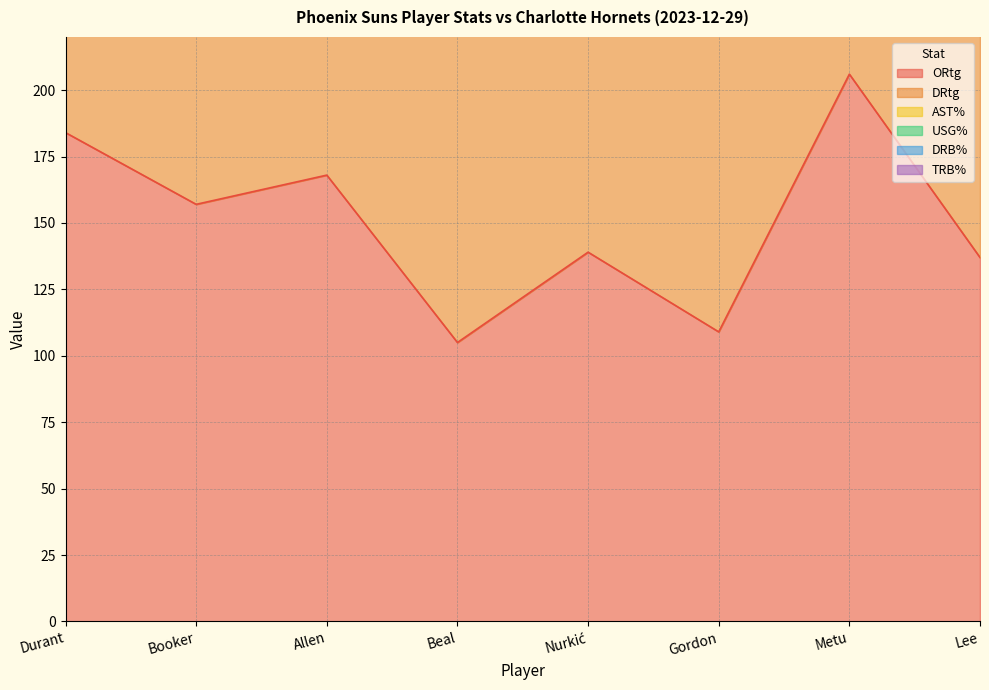

Reading left to right, what are all the values shown in this chart?

ORtg: Durant=184.0	Booker=157.0	Allen=168.0	Beal=105.0	Nurkić=139.0	Gordon=109.0	Metu=206.0	Lee=137.0
DRtg: Durant=129.0	Booker=136.0	Allen=136.0	Beal=135.0	Nurkić=123.0	Gordon=137.0	Metu=125.0	Lee=132.0
AST%: Durant=37.8	Booker=27.8	Allen=11.8	Beal=27.2	Nurkić=5.8	Gordon=4.1	Metu=6.2	Lee=21.6
USG%: Durant=16.2	Booker=32.4	Allen=14.6	Beal=16.2	Nurkić=30.4	Gordon=23.8	Metu=12.2	Lee=6.3
DRB%: Durant=9.1	Booker=12.8	Allen=10.7	Beal=11.7	Nurkić=49.4	Gordon=7.1	Metu=37.0	Lee=0.0
TRB%: Durant=7.6	Booker=8.1	Allen=9.0	Beal=7.4	Nurkić=39.0	Gordon=4.5	Metu=27.2	Lee=0.0